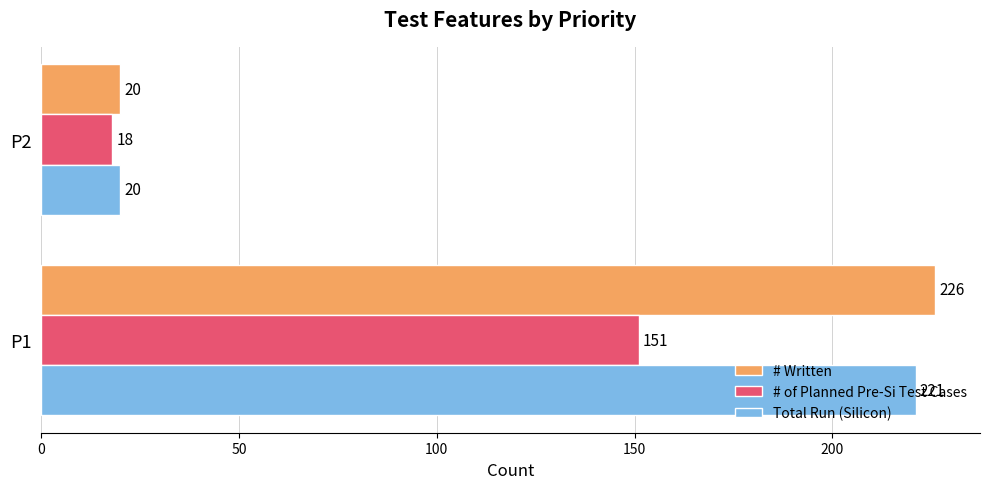

What is the difference between the # of Planned Pre-Si Test Cases values at P2 and P1?

133